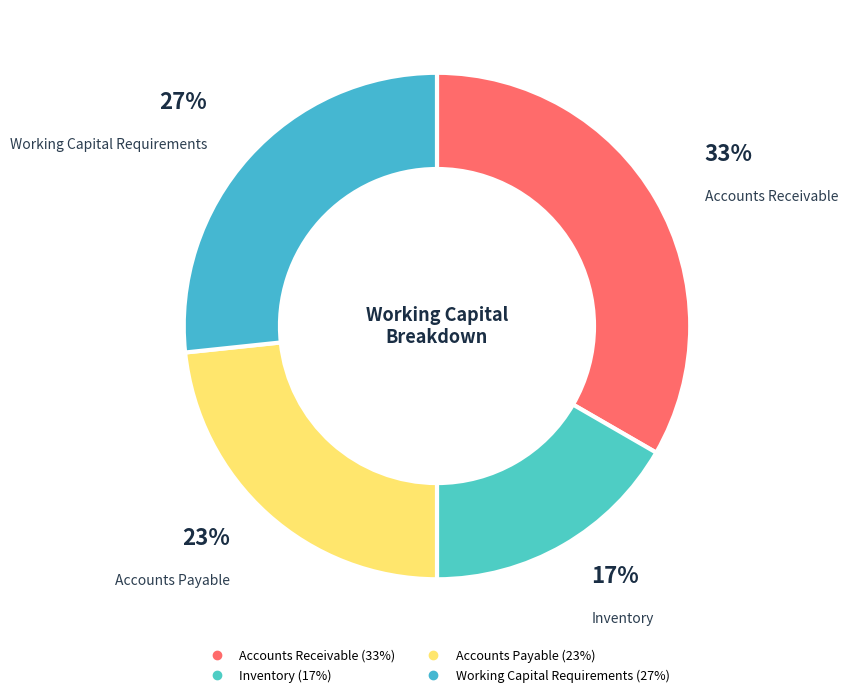

Count the number of slices in the pie.

4